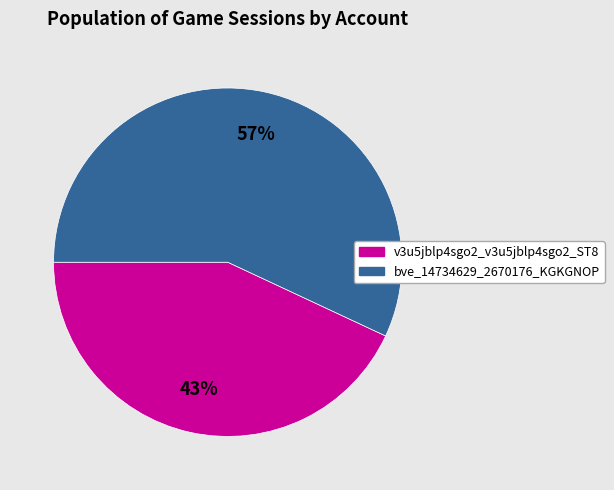

Combined, do v3u5jblp4sgo2_v3u5jblp4sgo2_ST8 and bve_14734629_2670176_KGKGNOP account for over 50%?

Yes